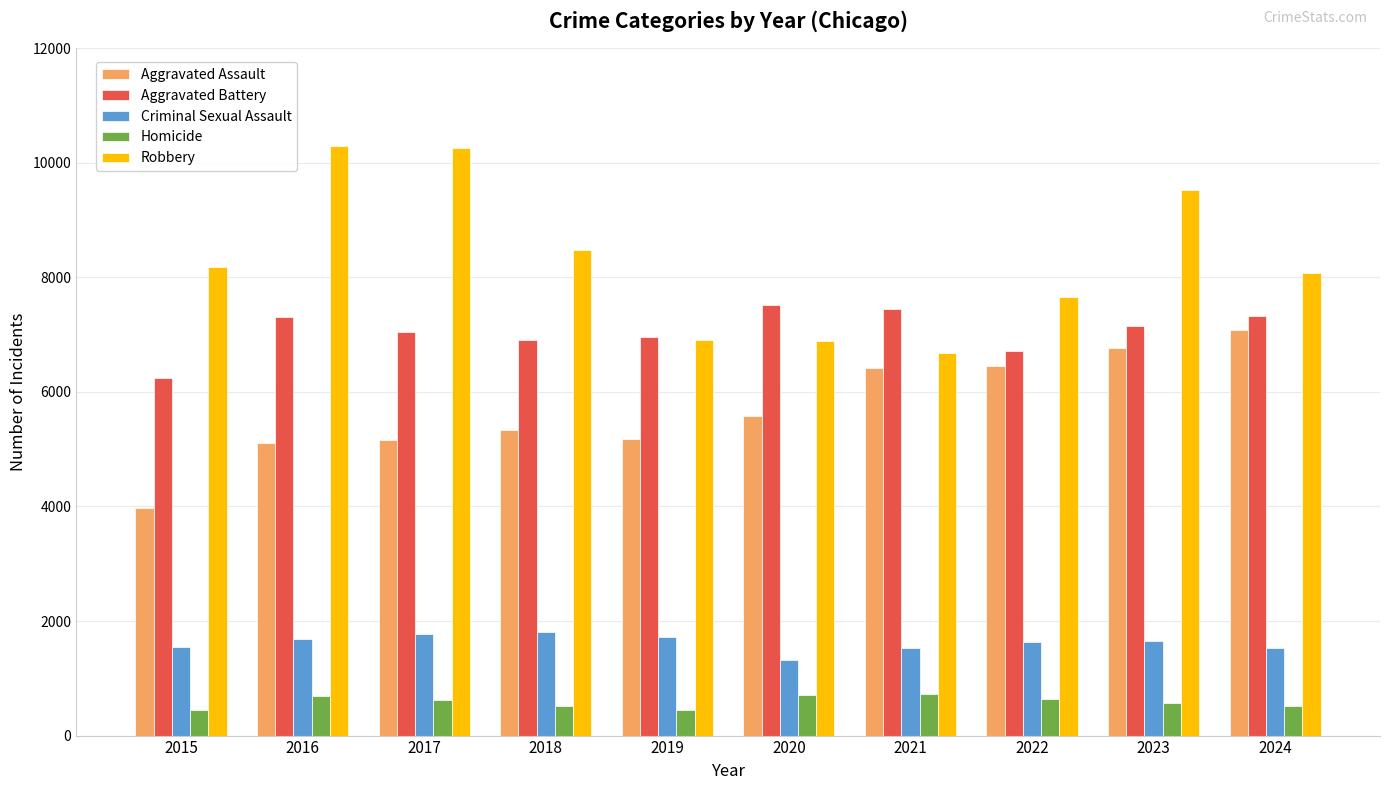

Does the chart contain stacked bars?

No